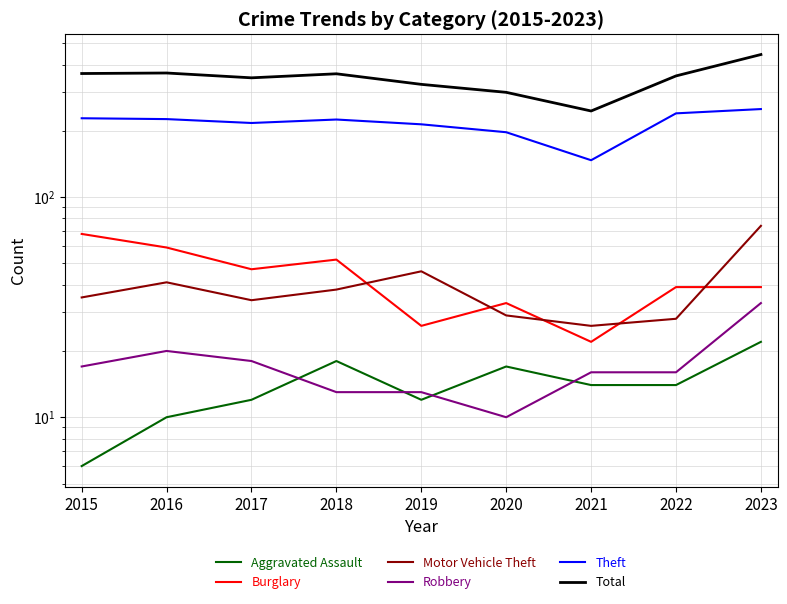

Which series has the widest spread of values?

Total